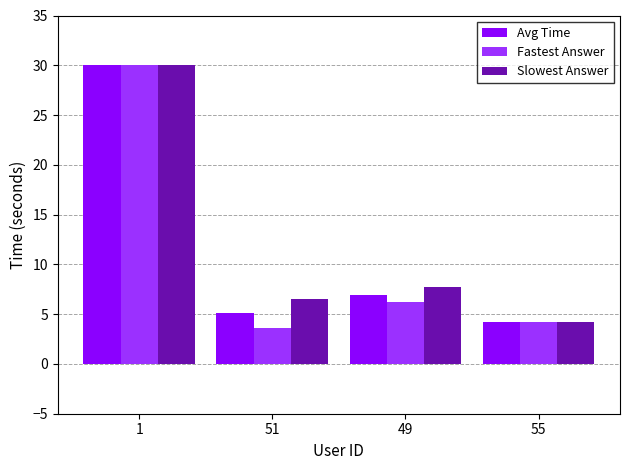

What is the smallest value displayed?

3.6